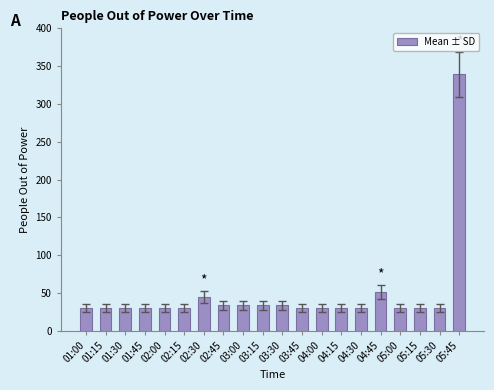

True or false: the data shows 15 at 04:30.

False